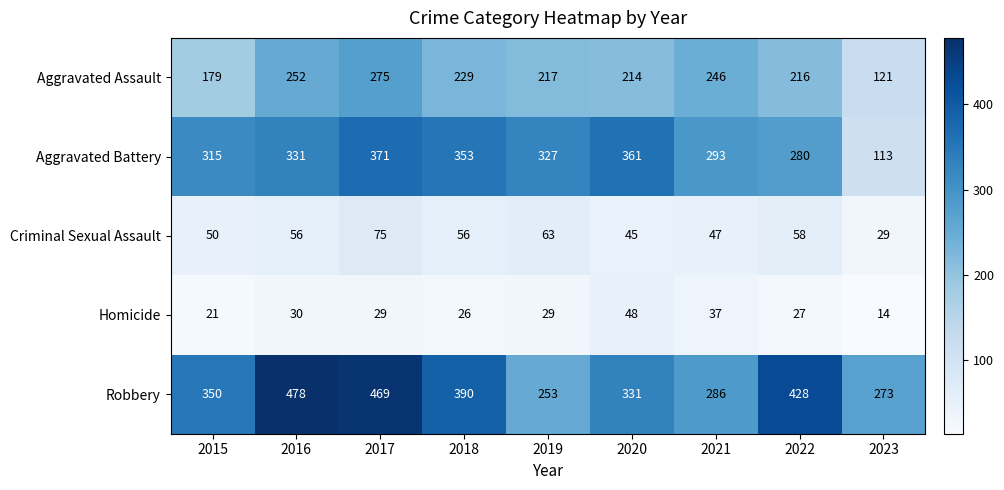

At which label is Robbery closest to 365?

2015